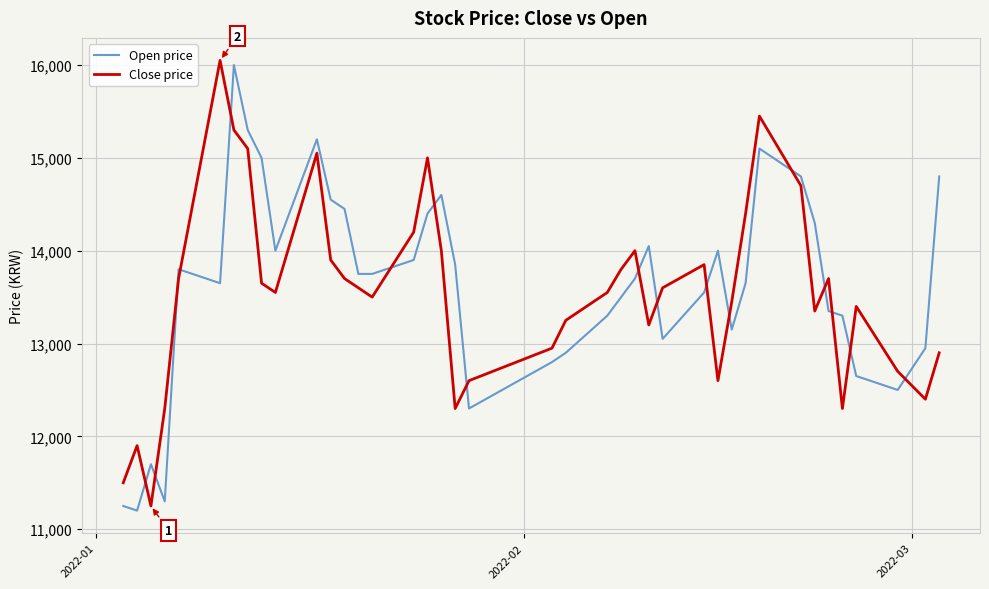

What is the difference between the maximum and minimum values in the Close price series?

4800